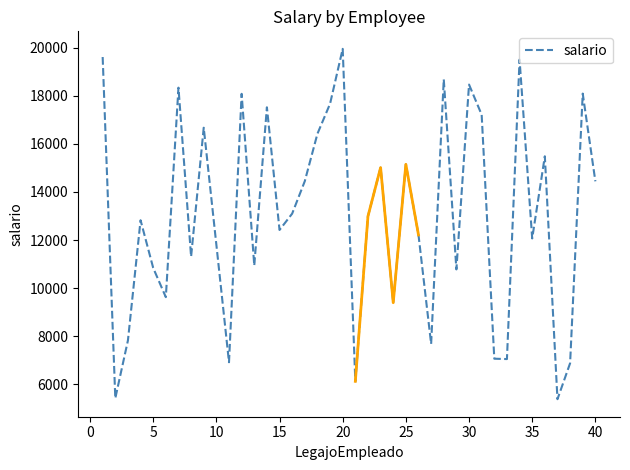

What is the maximum value for salario?

19951